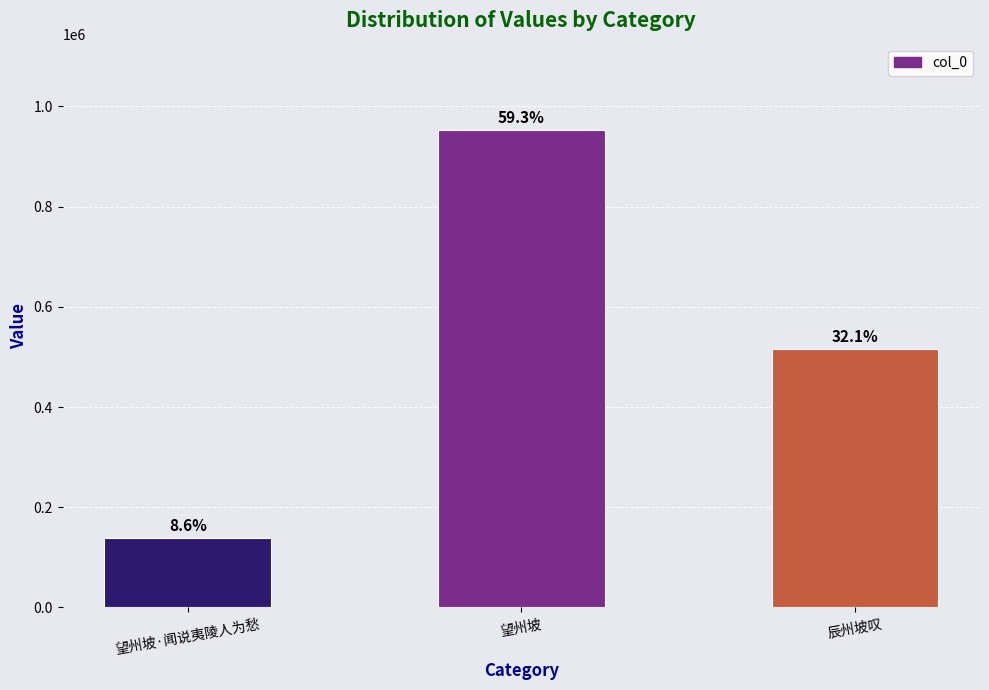

What is the ratio of the value at 望州坡·闻说夷陵人为愁 to the value at 望州坡?

0.1